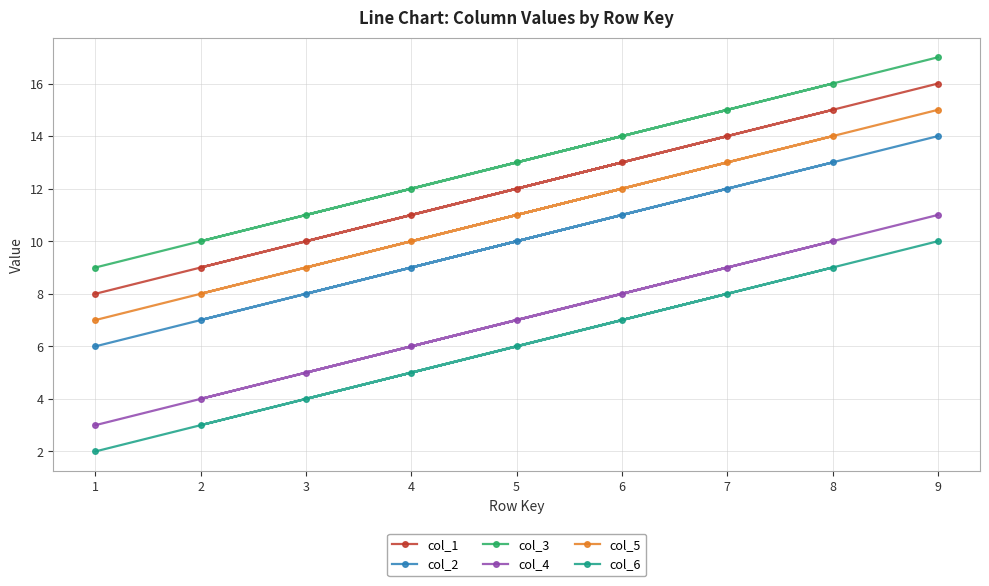

True or false: col_2 and col_3 cross at least once.

False